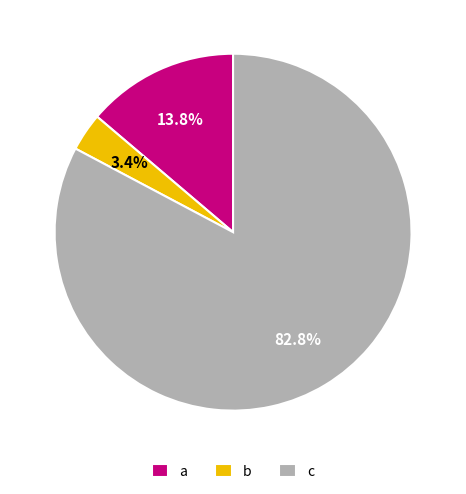

What percentage is NOT represented by c?

17.2%